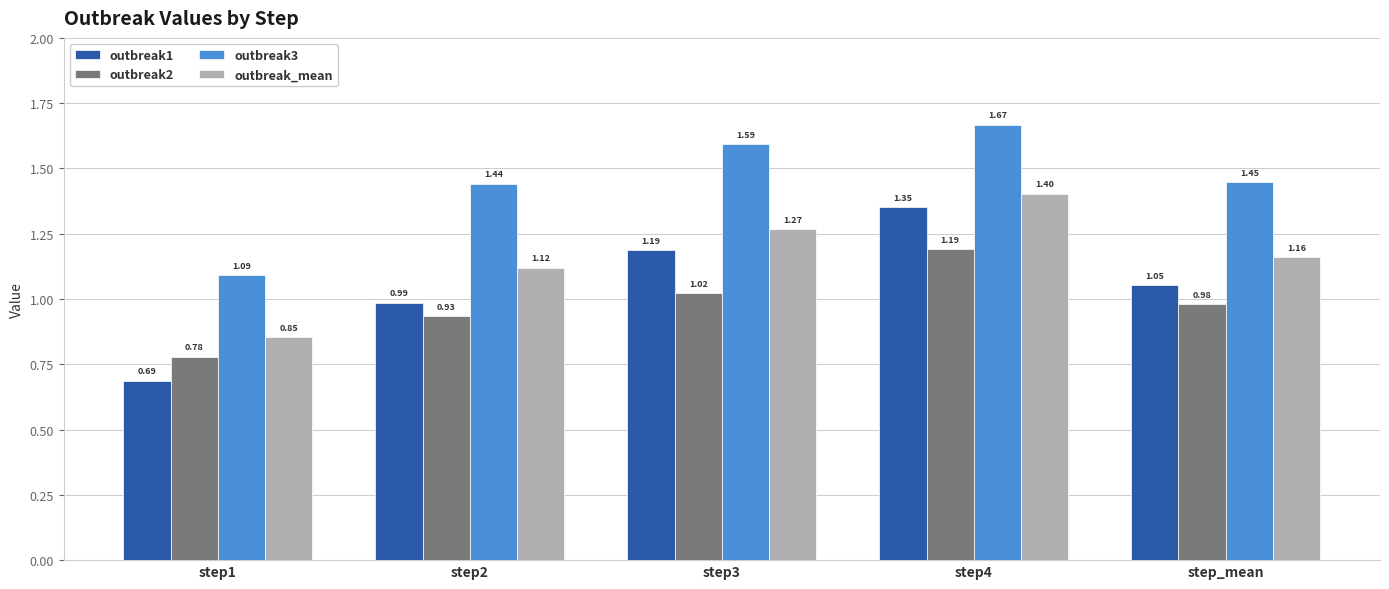

Which series has the largest range (max minus min)?

outbreak1